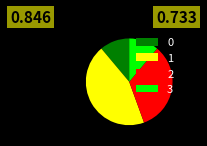

Is it true that 1 is 44% of the pie?

True